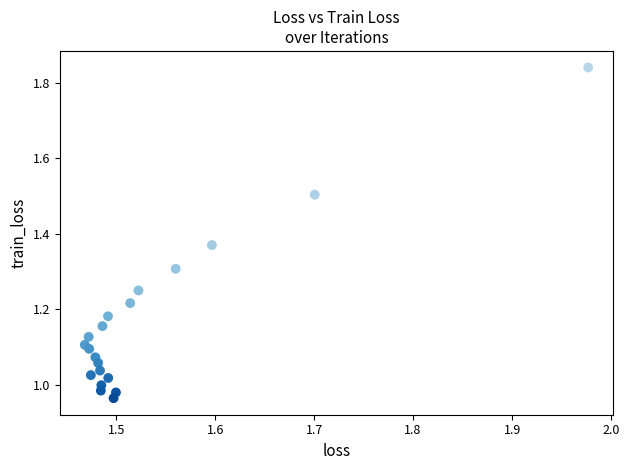

What is the range of Y values (max minus min)?

0.9